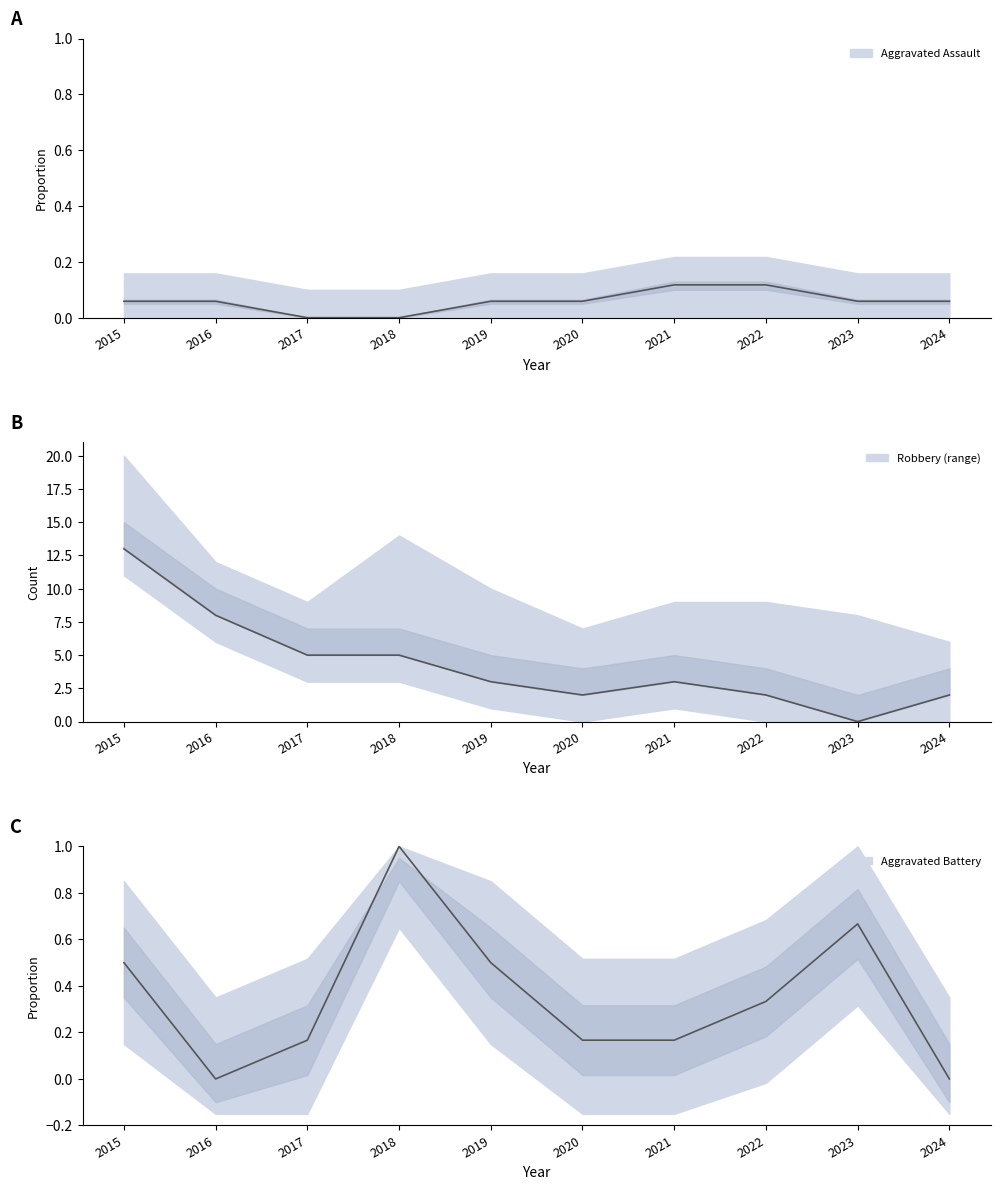

What is the maximum value for Robbery?

13.0